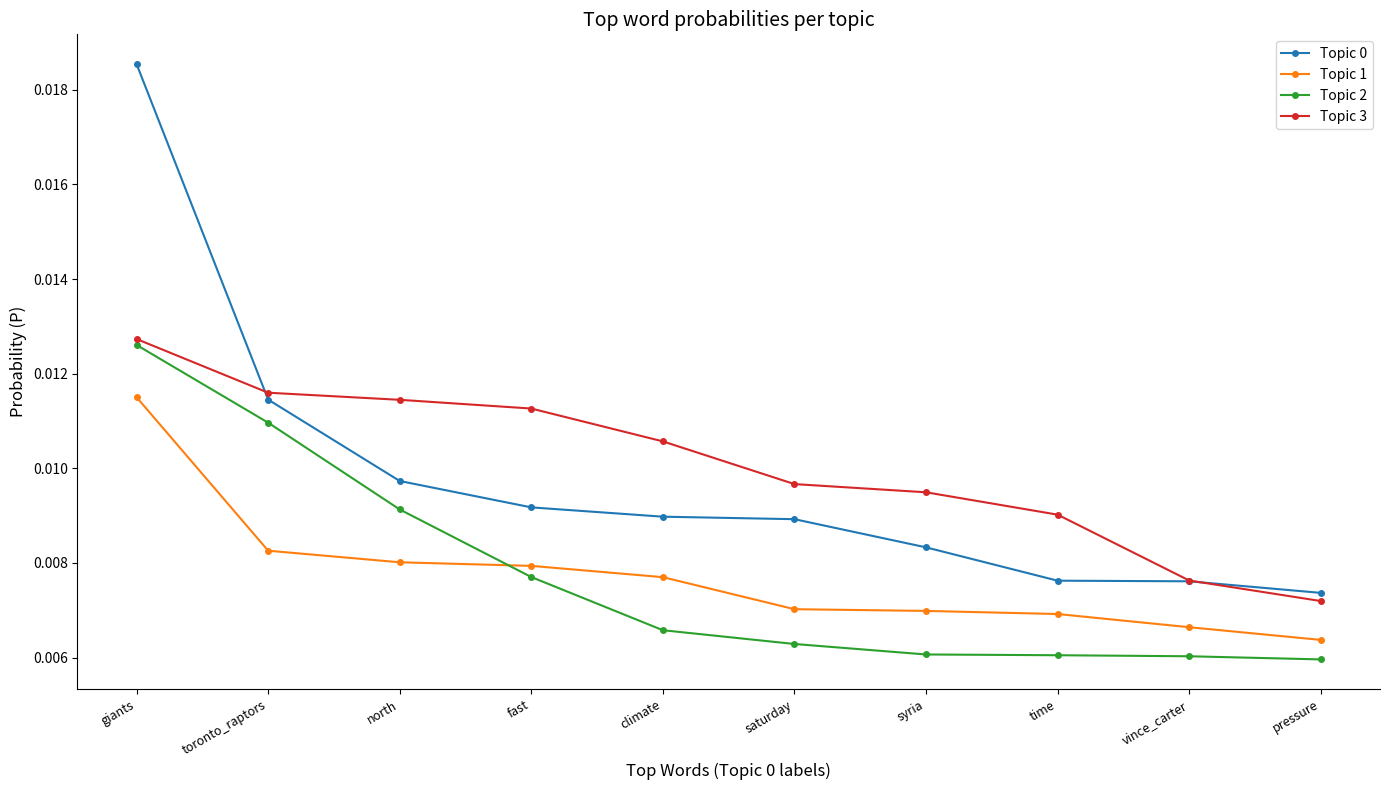

What position from the right is fast?

7